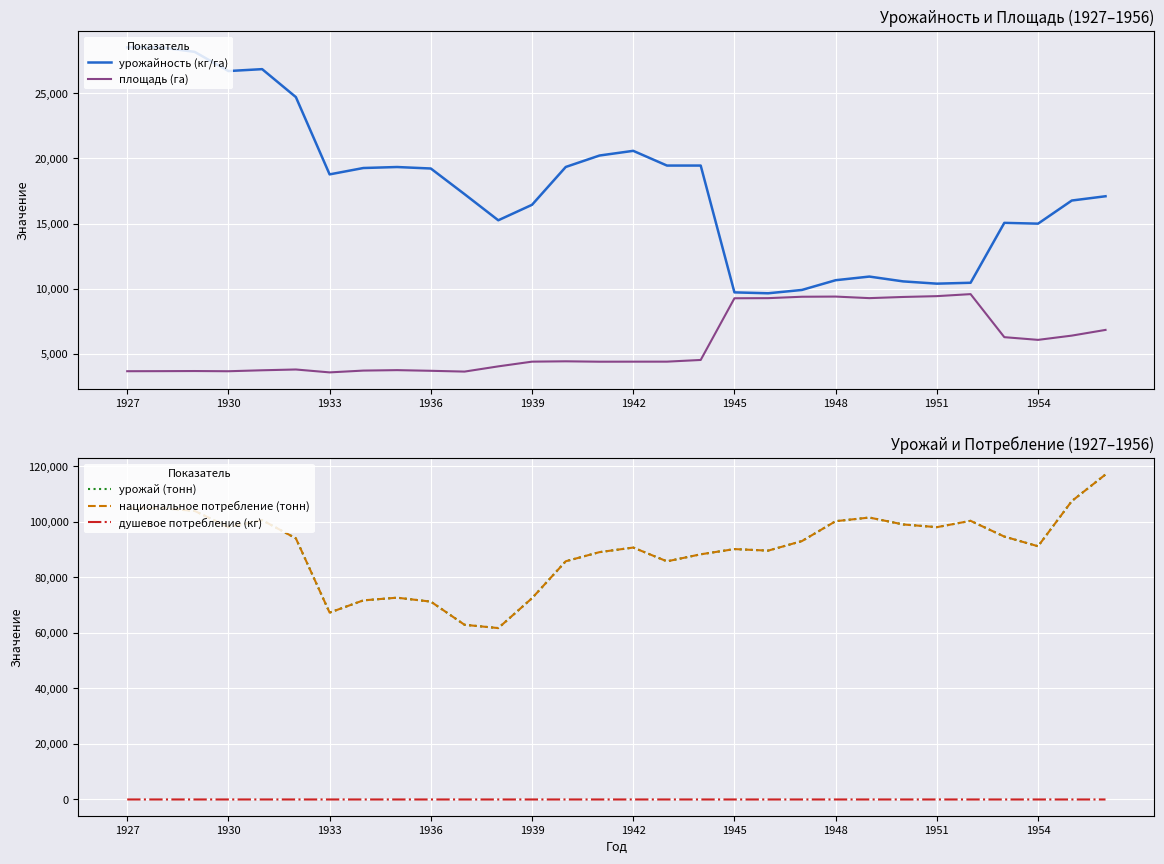

The value of национальное потребление (тонн) at 1954 is 91143.0. True or false?

True